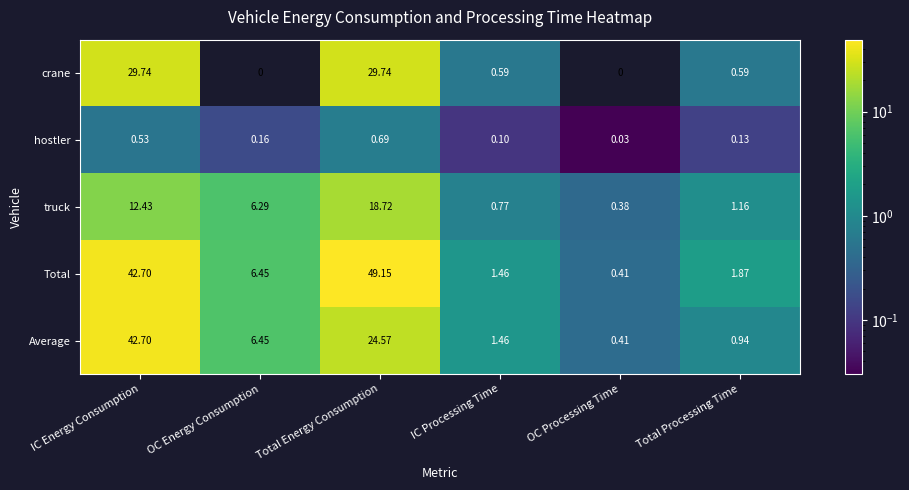

What is the total value across all series at IC Energy Consumption?

128.1